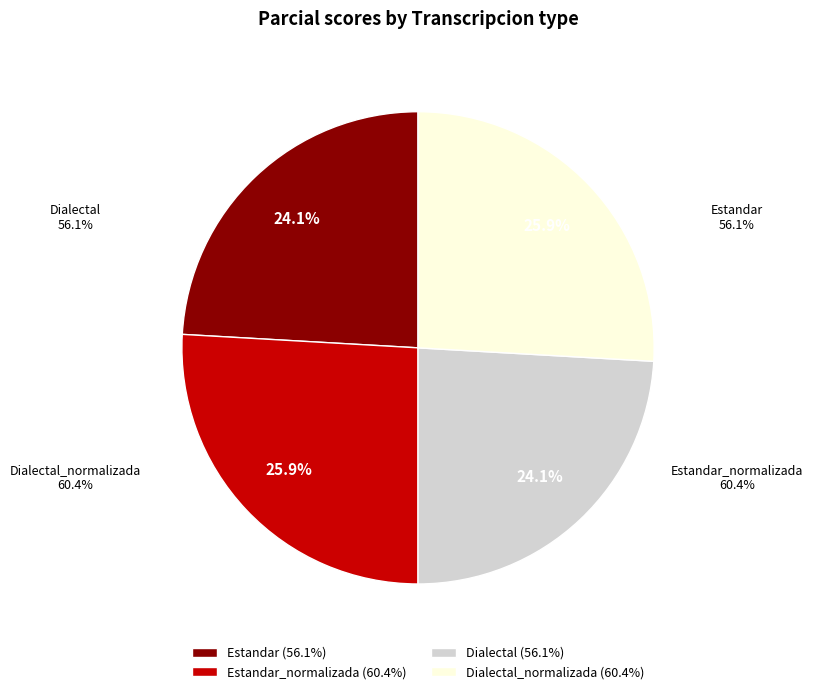

What is the change in value from Dialectal to Dialectal_normalizada?

+4.2